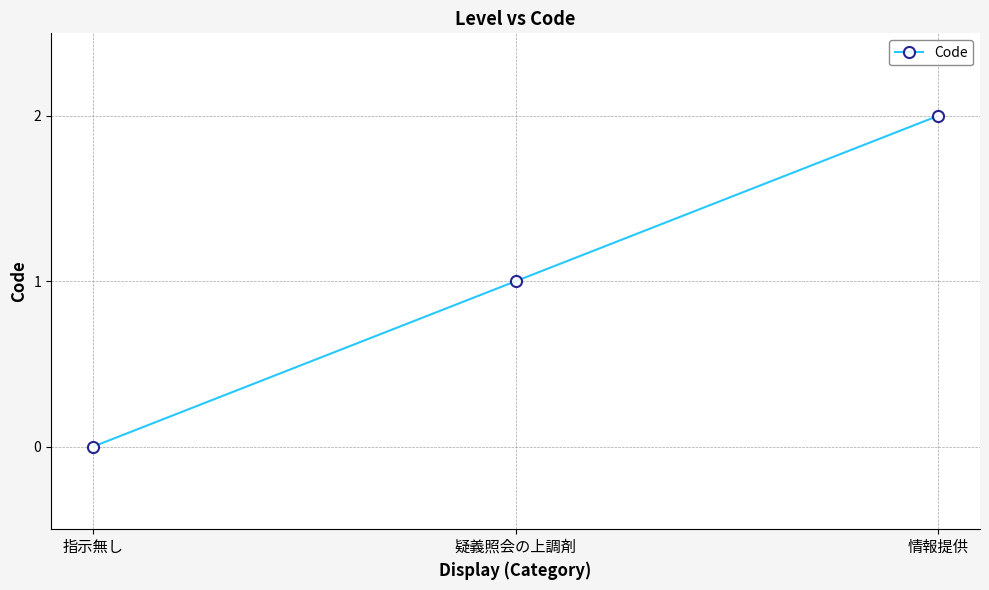

What position from the right is 指示無し?

3